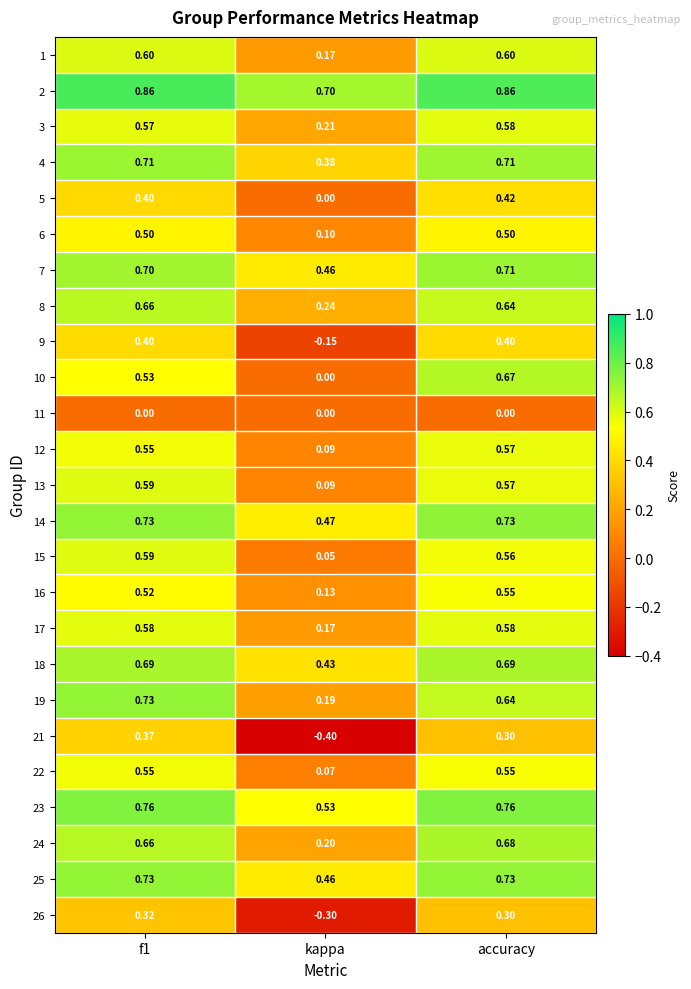

At which category does the chart reach its minimum across all series?

kappa